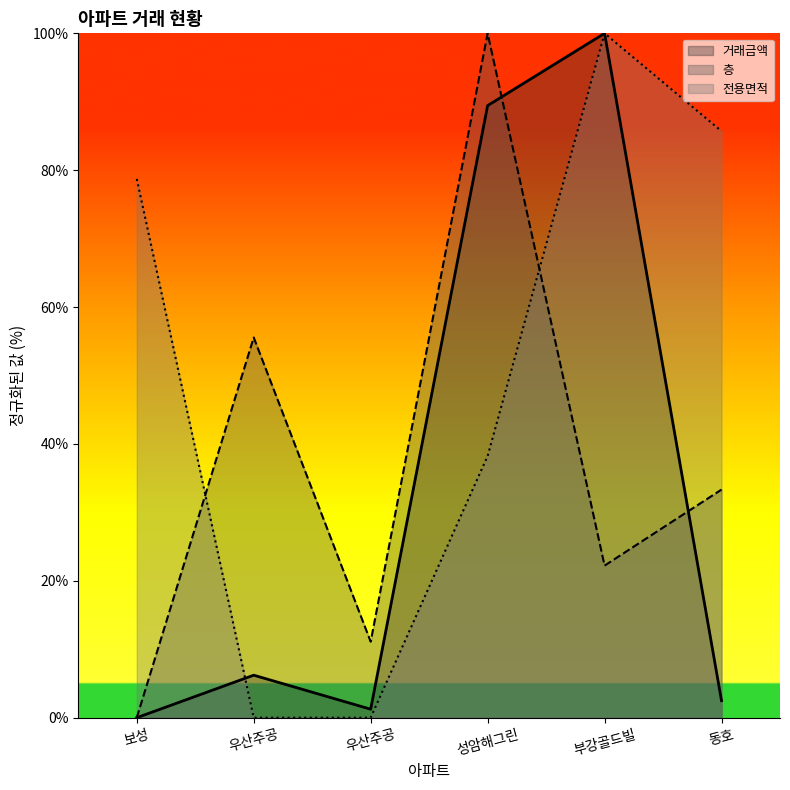

Rank the series by their maximum value, from lowest to highest.

거래금액, 층, 전용면적